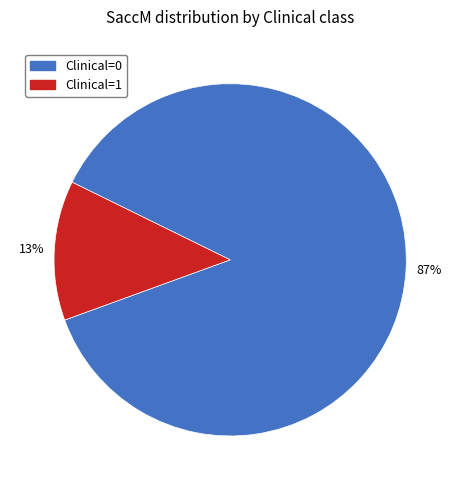

Which has a higher value, Clinical=0 or Clinical=1?

Clinical=0